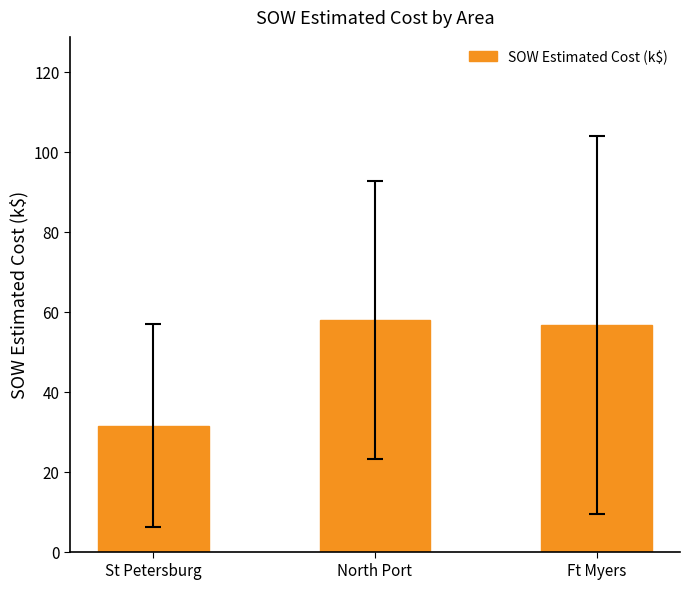

List the labels in order of value, smallest first.

St Petersburg, Ft Myers, North Port